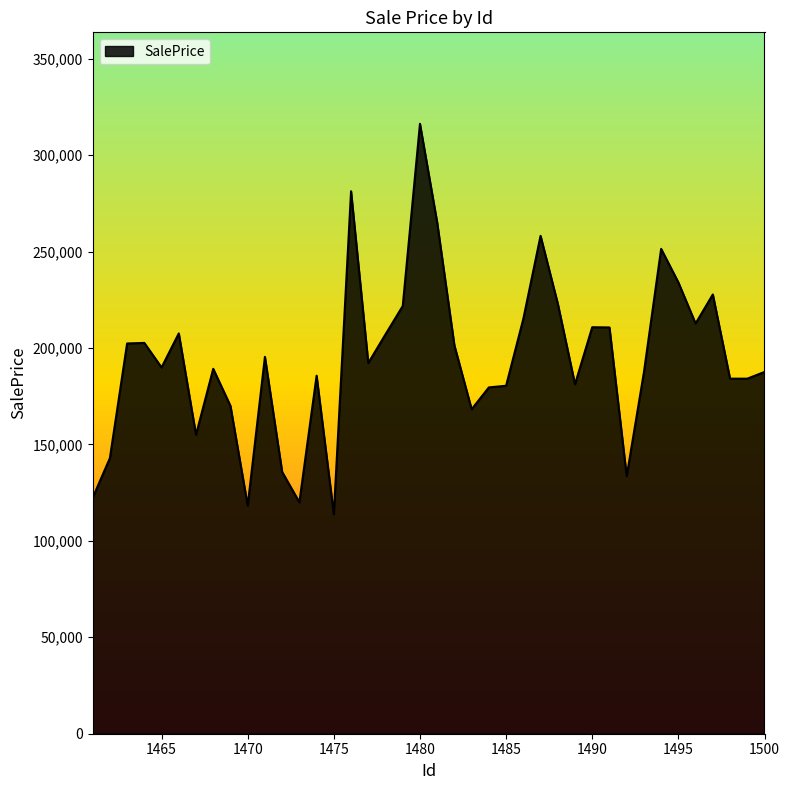

How many values exceed 192216?

20